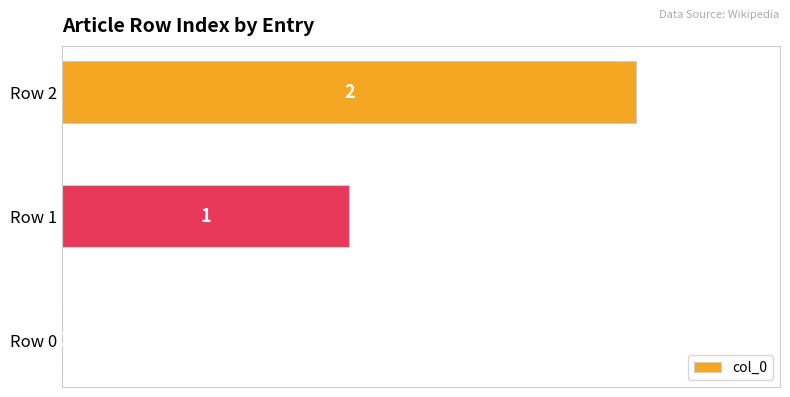

How many values are between 0 and 2?

3